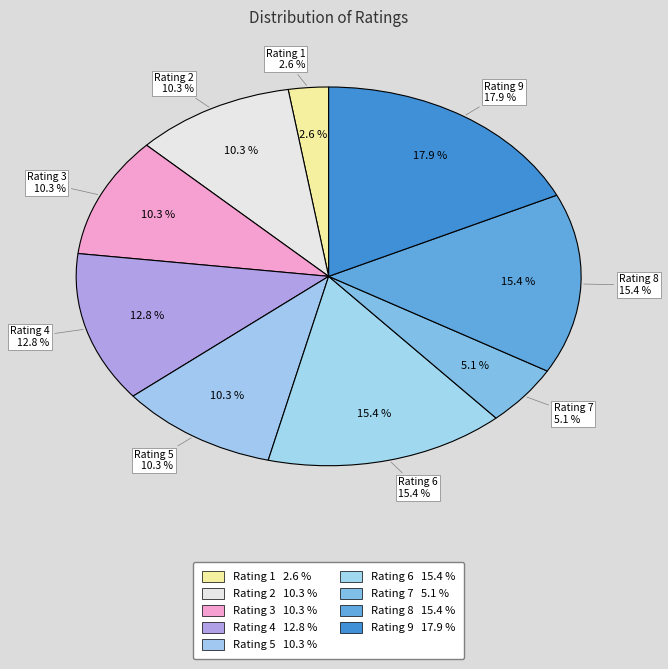

Count the number of slices in the pie.

9